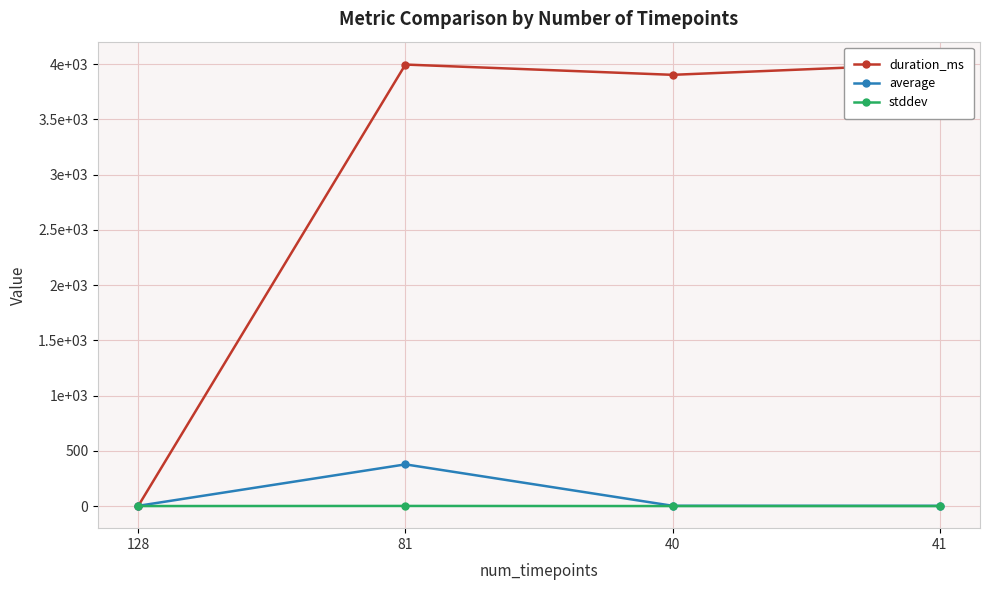

The duration_ms series shows 3902.0 at 40. True or false?

True